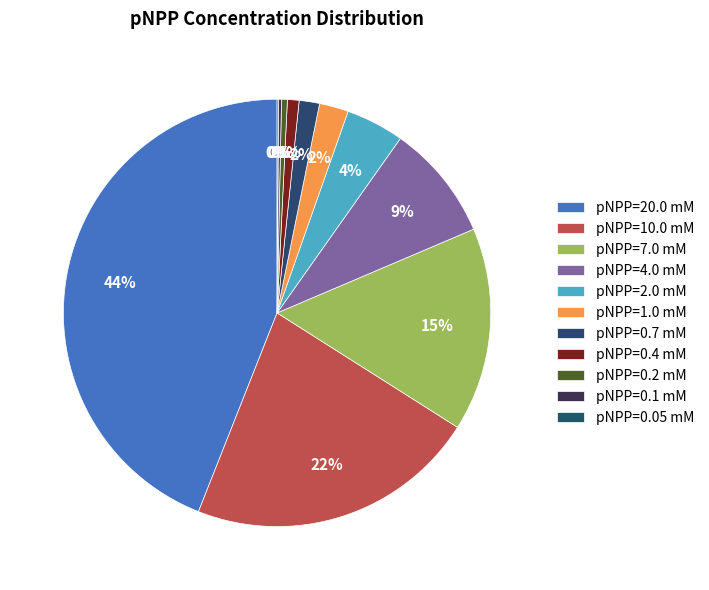

Is it true that pNPP=0.4 mM is 1% of the pie?

True